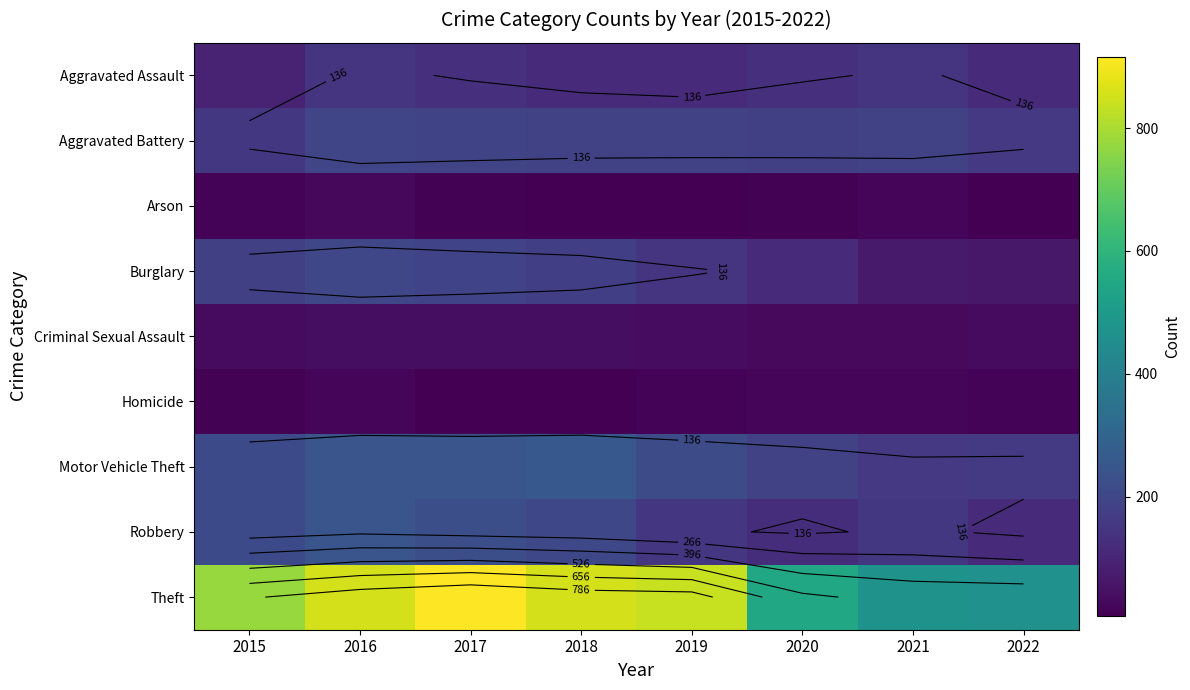

How many data points does each series have?

8